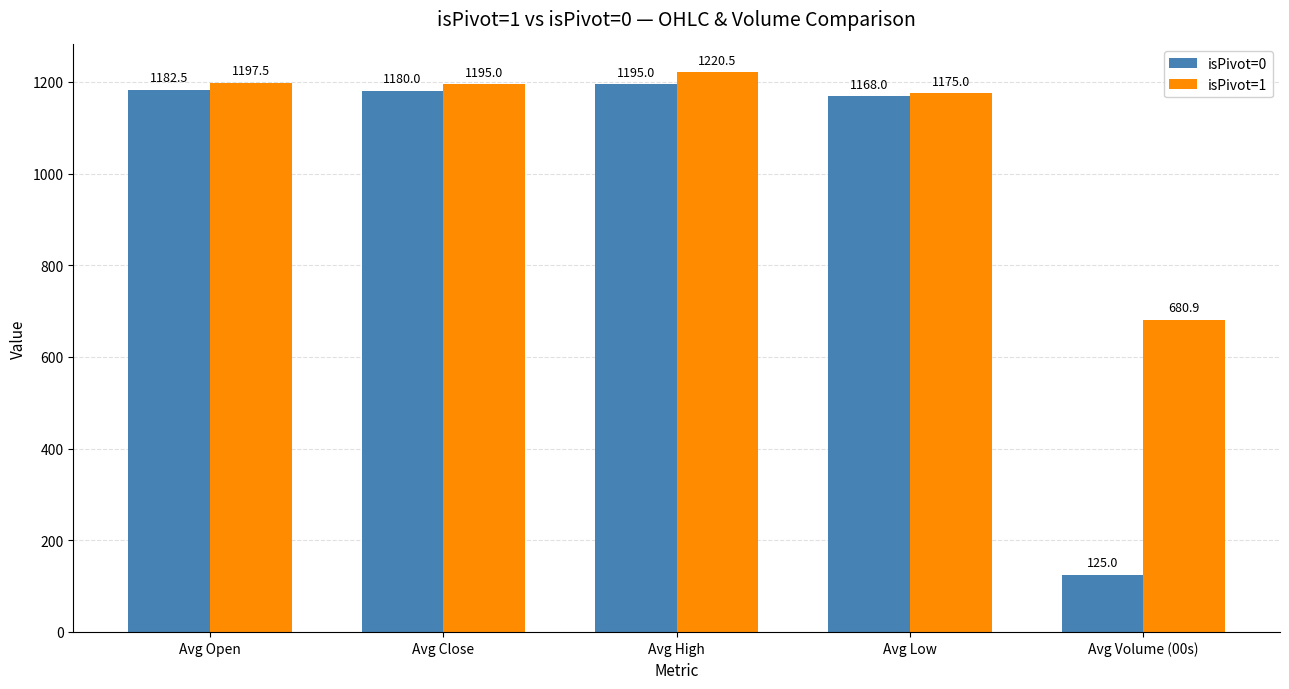

What is the value of the isPivot=1 bar at the 5th from the left?

680.9